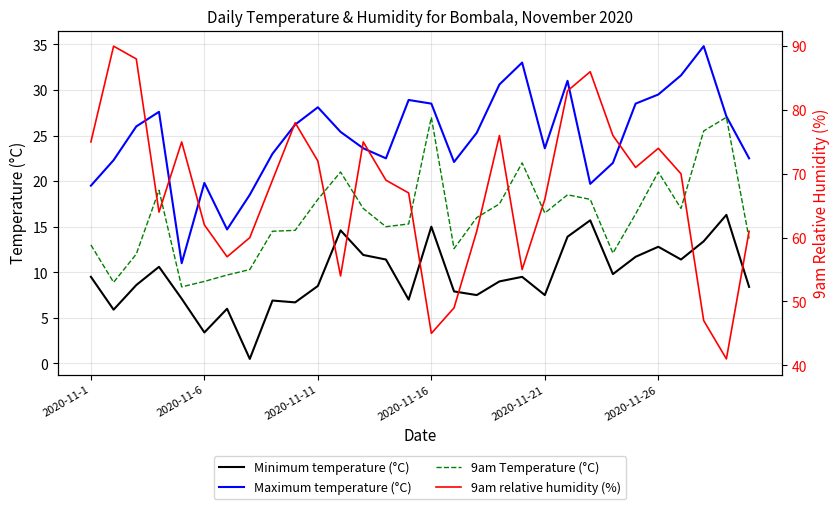

What is the lowest value of the 9am Temperature (°C) series?

8.4